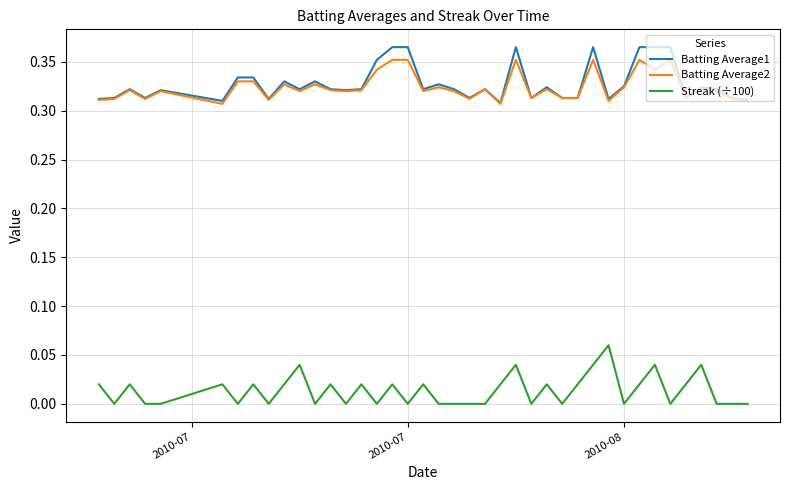

True or false: Batting Average2 and Streak (÷100) cross at least once.

False